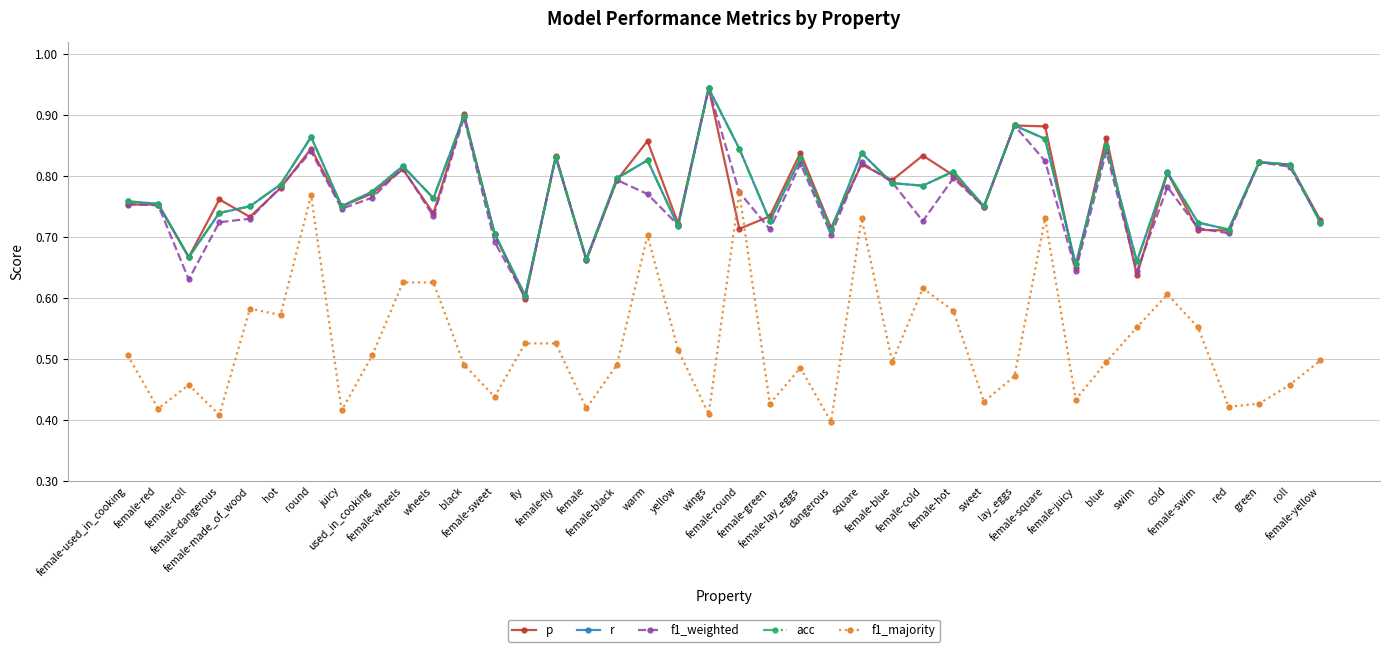

Does the chart have visible grid lines?

Yes